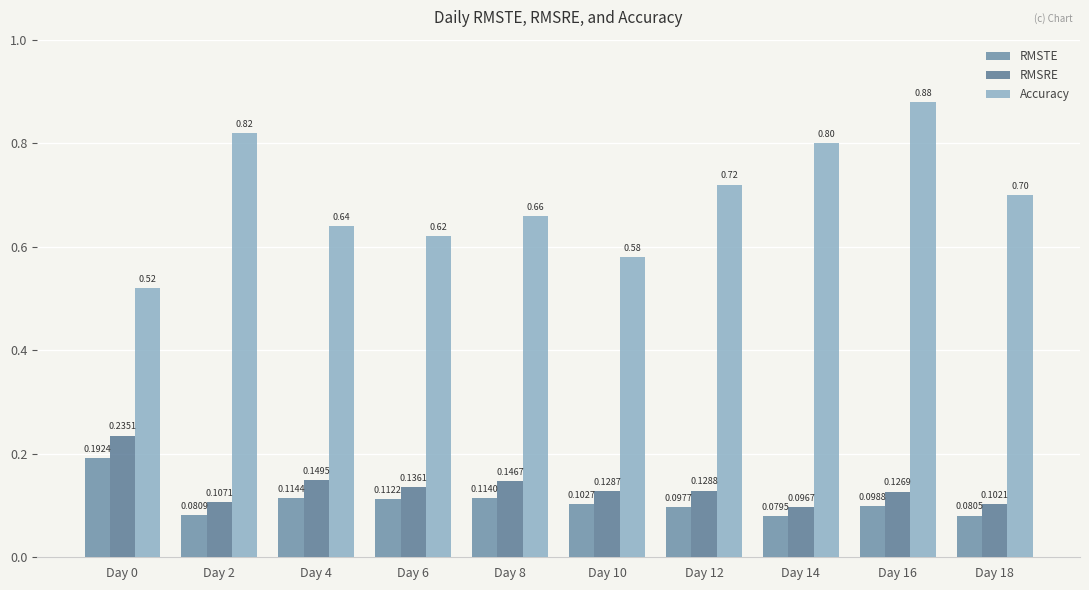

At Day 6, list the series in order from smallest to largest.

RMSTE, RMSRE, Accuracy